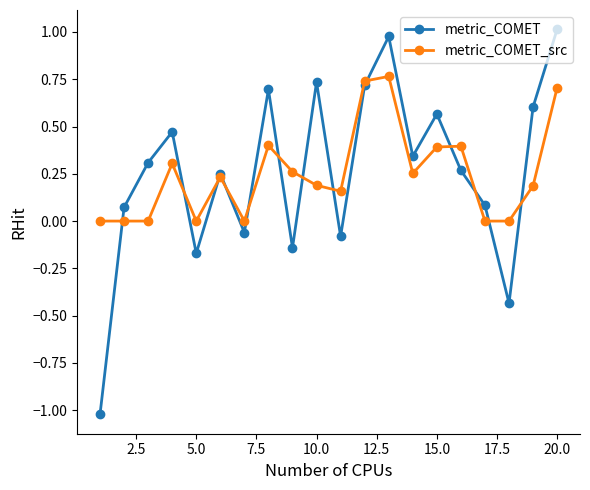

List the series in order of their peak value, highest first.

metric_COMET, metric_COMET_src